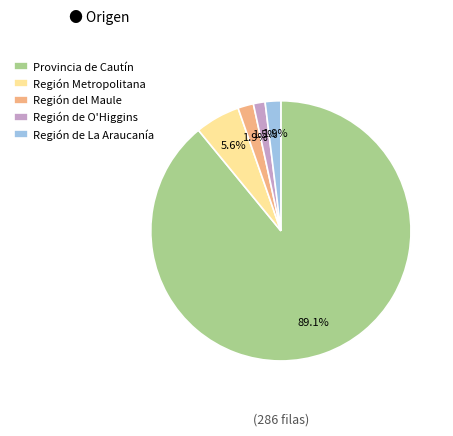

Is the sum of Región de La Araucanía and Provincia de Cautín greater than half?

Yes